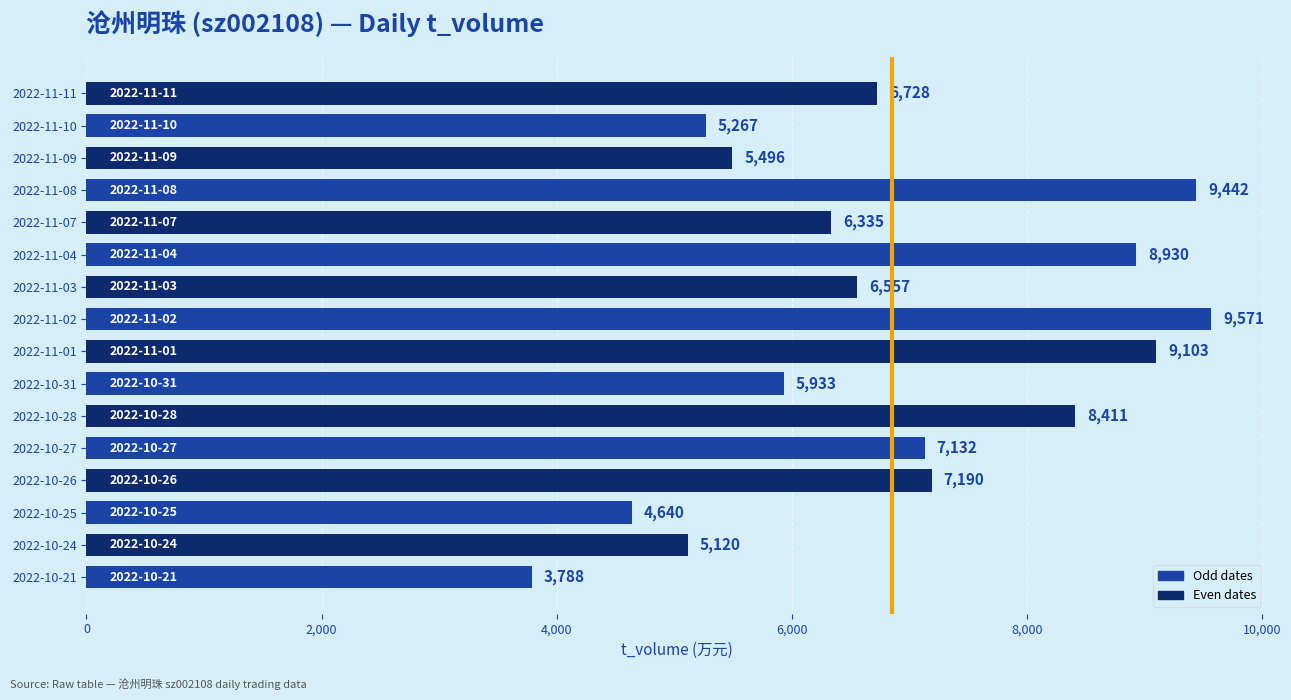

Between 2022-11-08 and 2022-11-09, which is larger?

2022-11-08